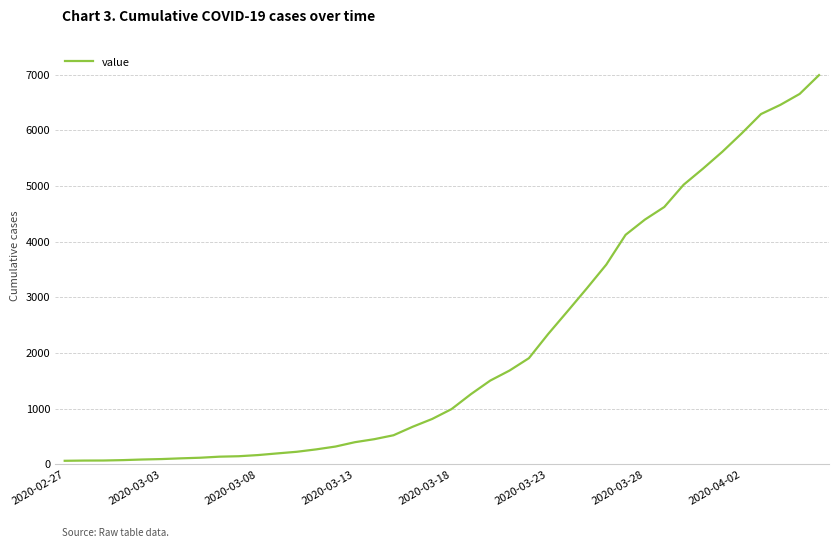

What is the greatest value displayed?

6995